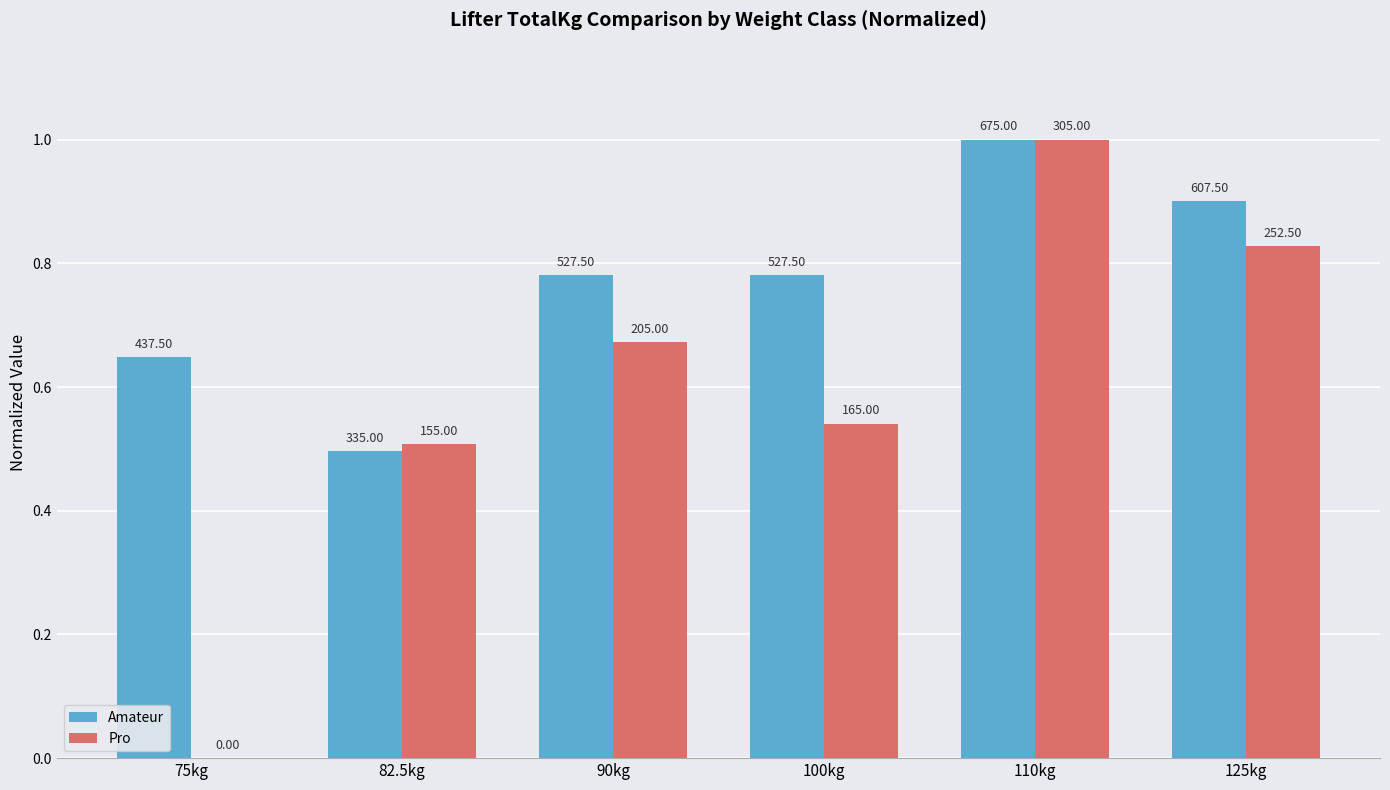

Which category has the lowest value in the Pro series?

75kg